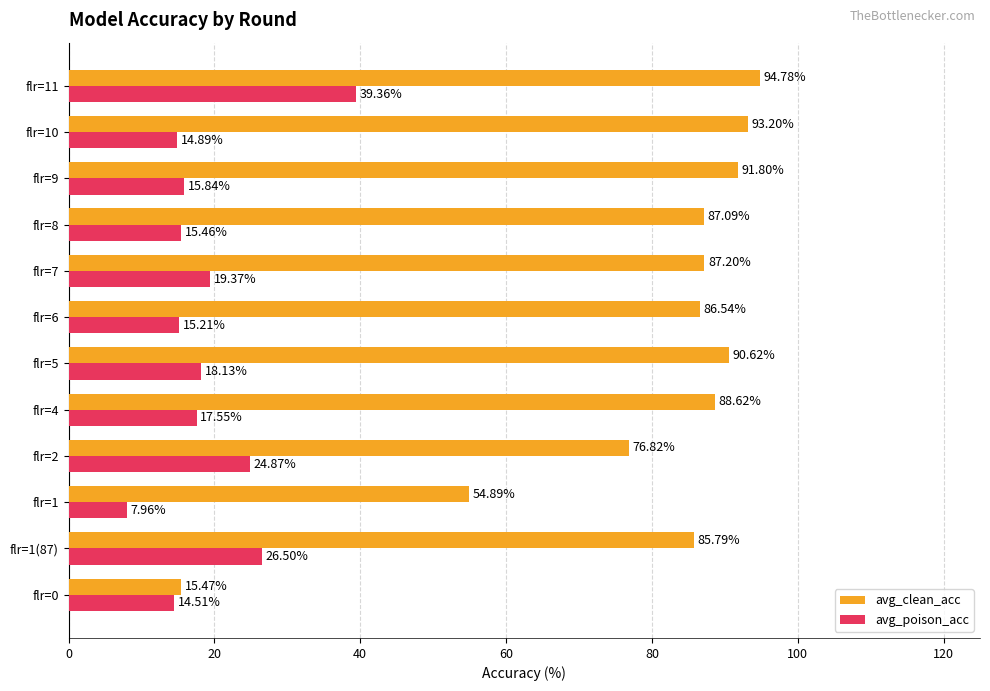

What is the difference between the maximum and minimum values in the avg_poison_acc series?

31.4